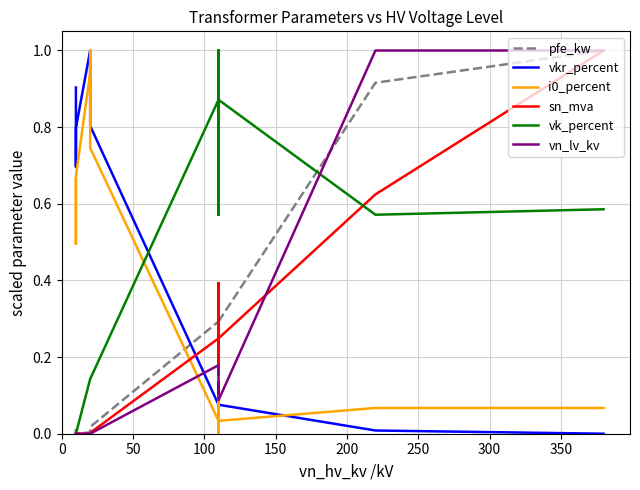

What position from the left is 300?

7